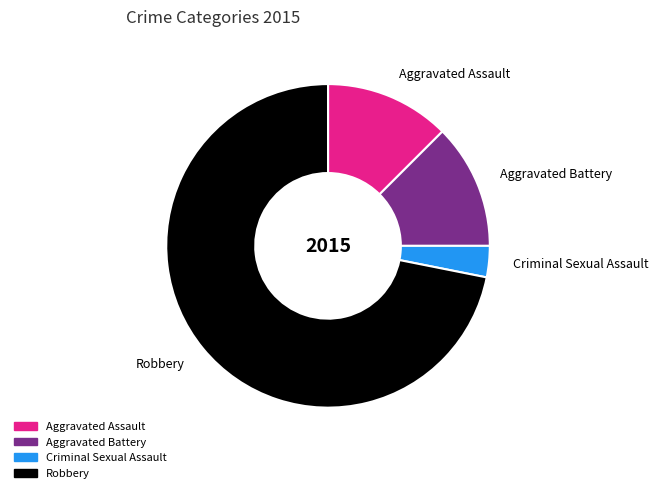

Does any single category account for the majority?

Yes